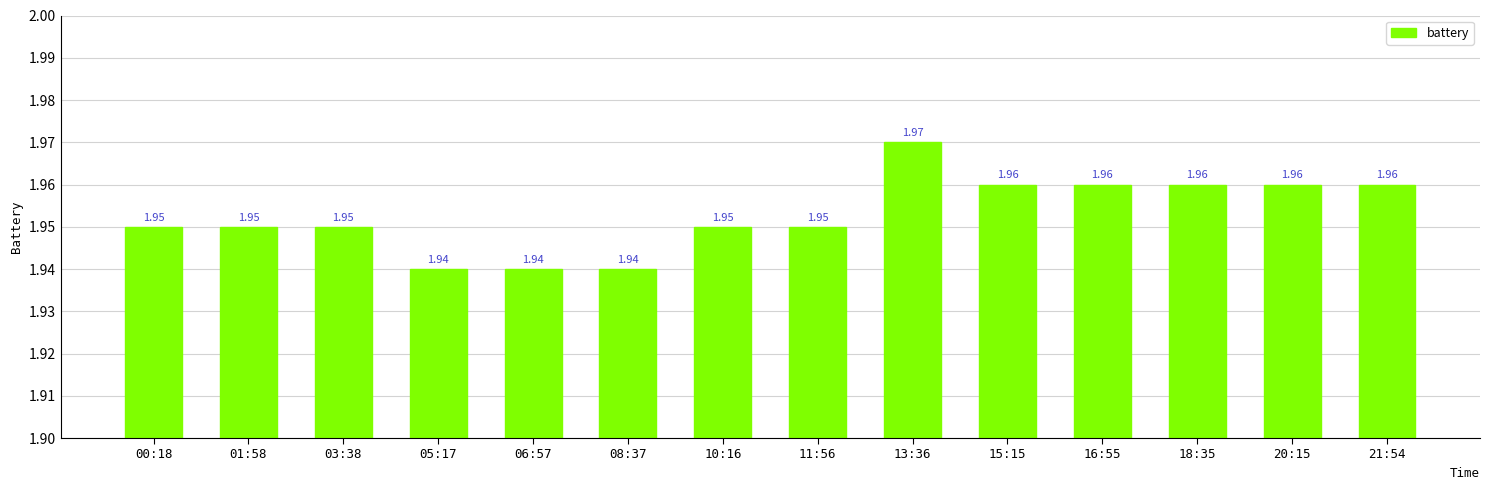

Which label corresponds to the largest value in the chart?

13:36